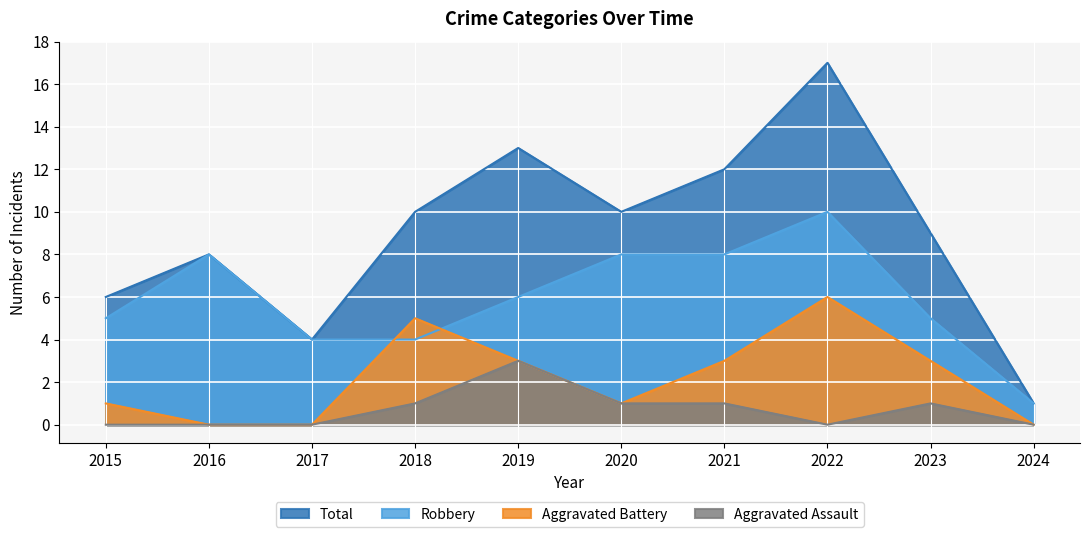

Reading left to right, list all the values displayed in this chart.

Aggravated Assault: 0	0	0	1	3	1	1	0	1	0
Aggravated Battery: 1	0	0	5	3	1	3	6	3	0
Robbery: 5	8	4	4	6	8	8	10	5	1
Total: 6	8	4	10	13	10	12	17	9	1